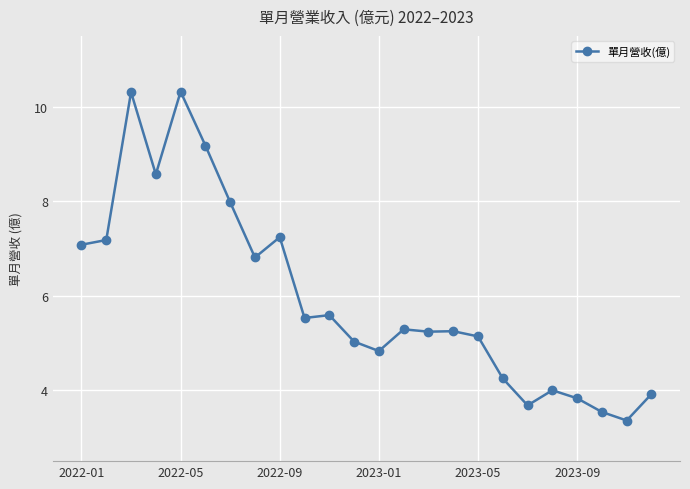

What is the value of the 8th point from the left?

6.8